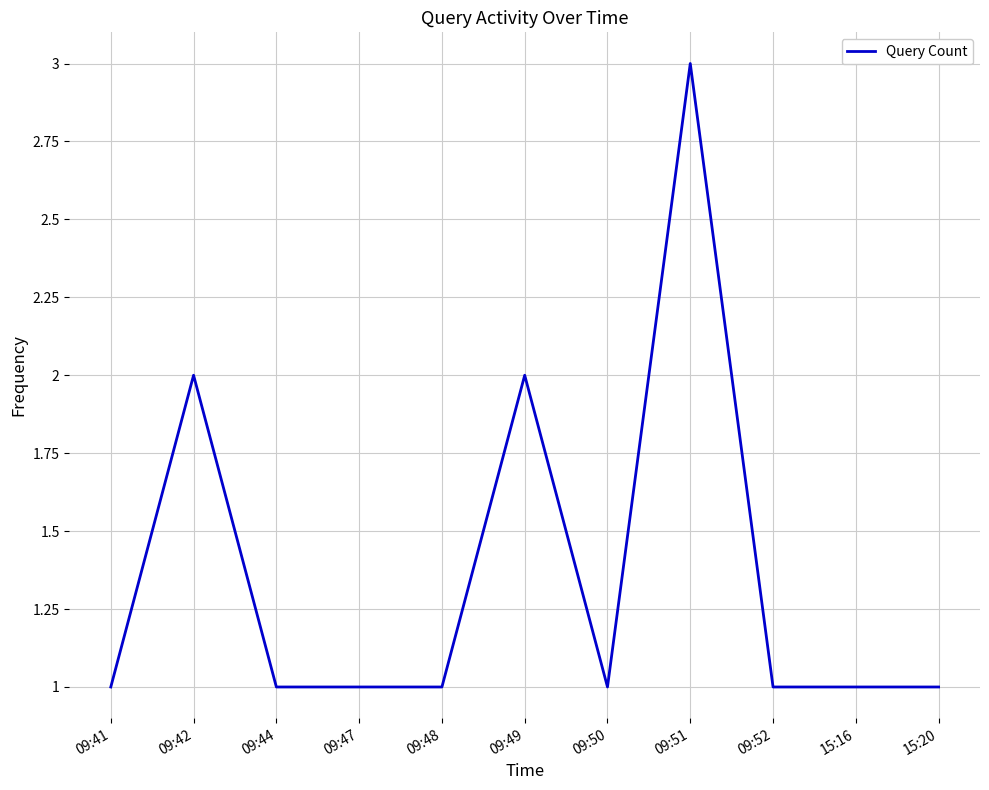

The chart shows a value of 1 at 09:48. True or false?

True